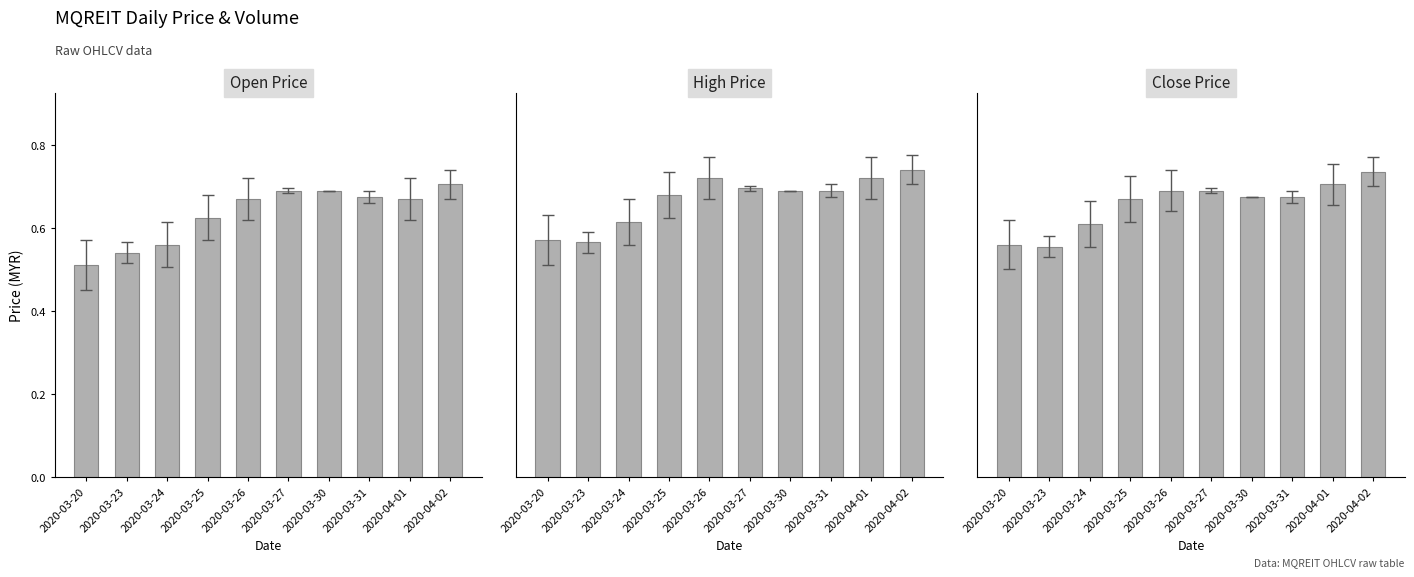

Reading right to left, what are all the values shown in this chart?

open: 0.7	0.7	0.7	0.7	0.7	0.7	0.6	0.6	0.5	0.5
high: 0.7	0.7	0.7	0.7	0.7	0.7	0.7	0.6	0.6	0.6
close: 0.7	0.7	0.7	0.7	0.7	0.7	0.7	0.6	0.6	0.6